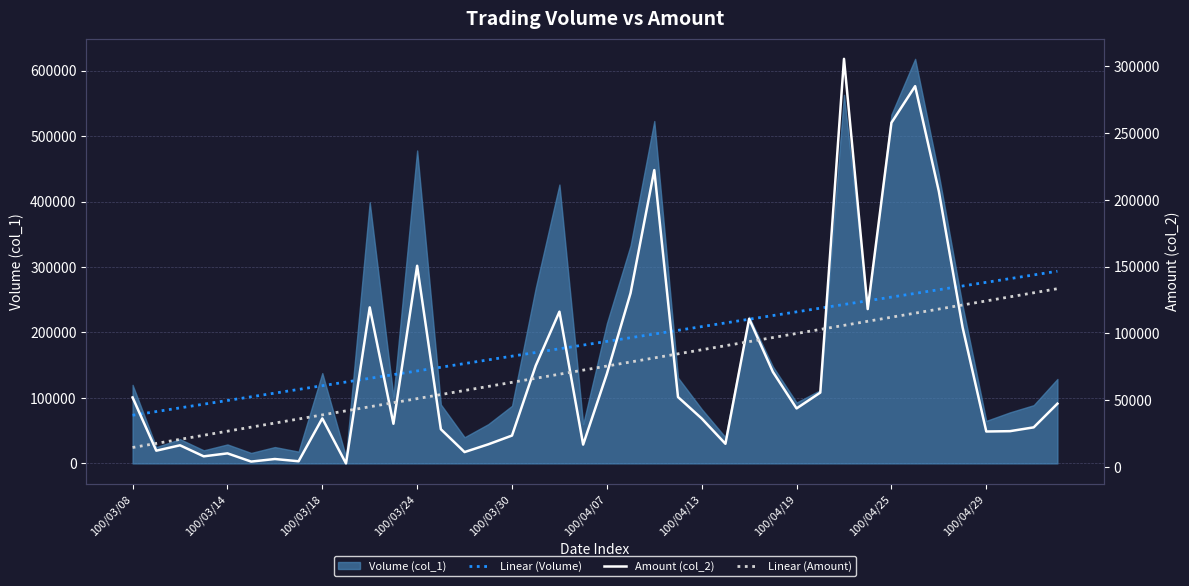

The Linear (Amount) series shows 29445.7 at 30. True or false?

False